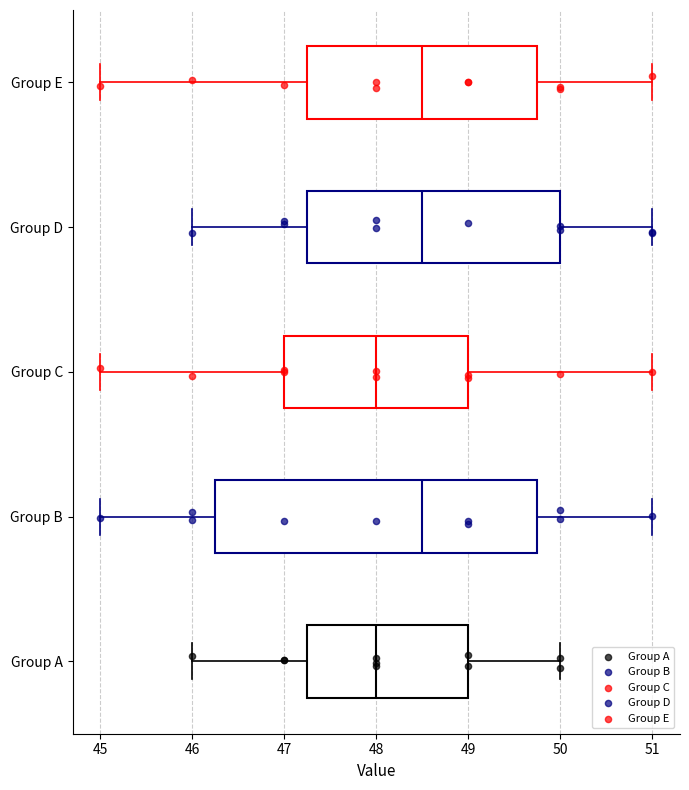

Which box is the widest, from its left edge to its right edge?

Group B